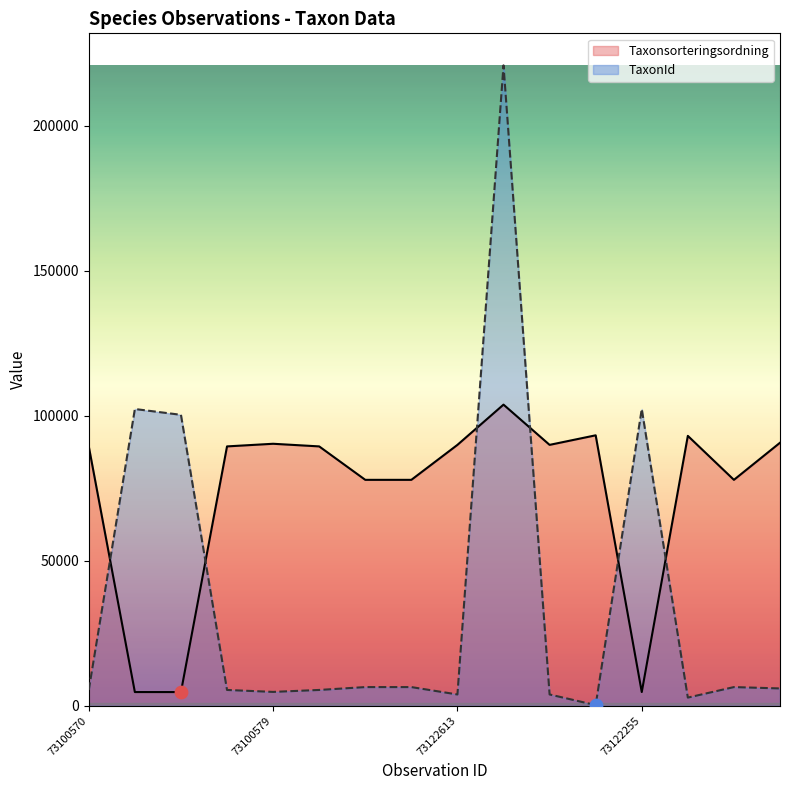

Is the value of TaxonId at 73100570 greater than the value of Taxonsorteringsordning at 73122466?

No